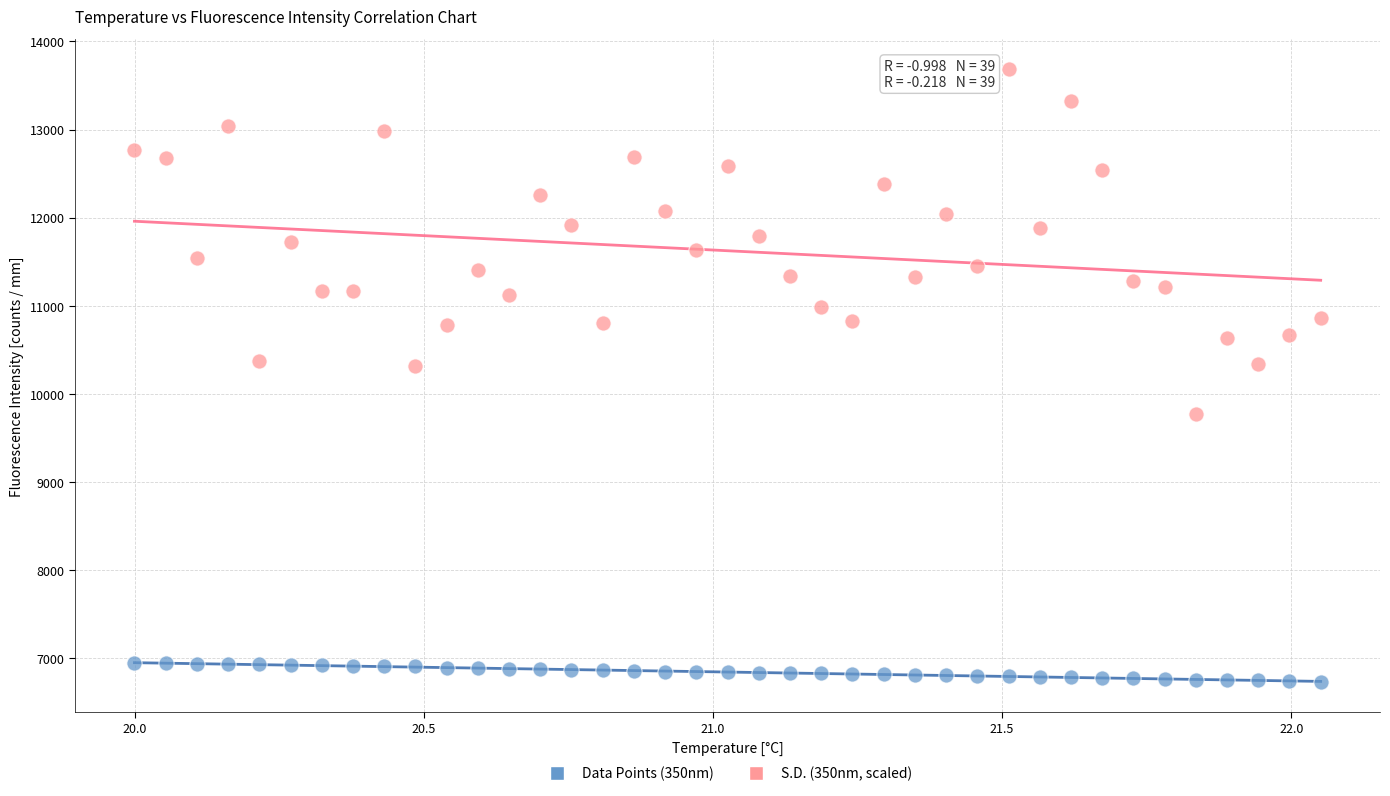

Which series reaches the maximum Y coordinate?

S.D. (350nm, scaled)